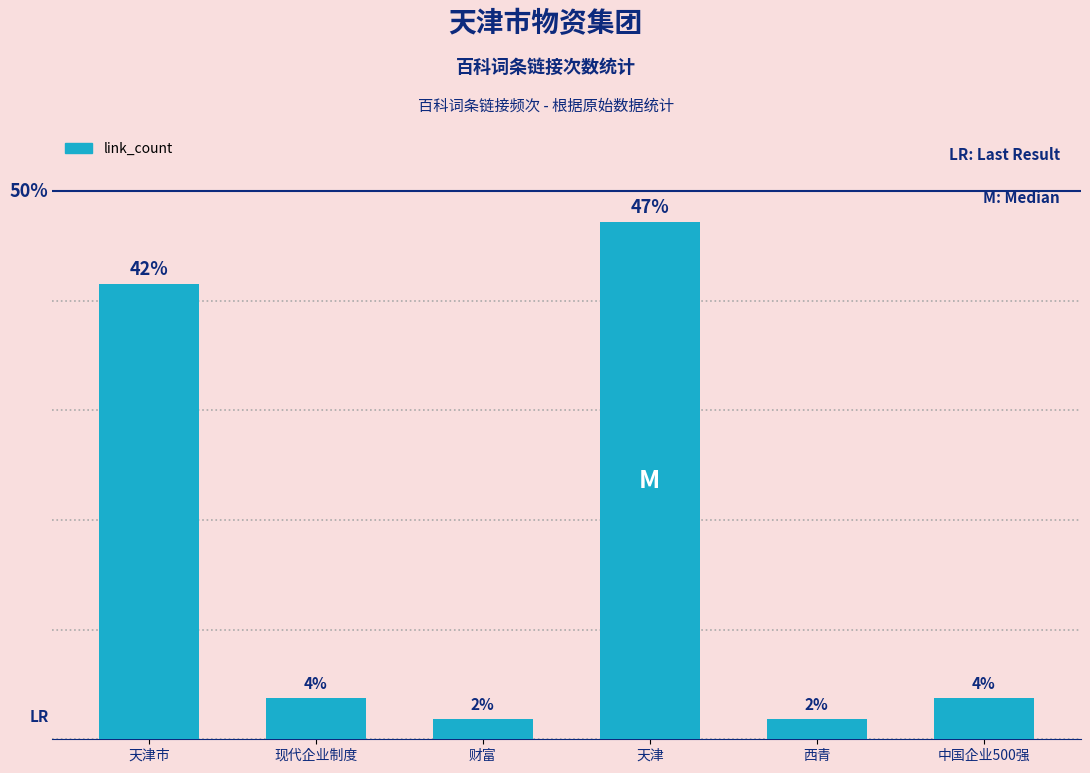

Reading left to right, extract all data points from this chart.

41.5	3.8	1.9	47.2	1.9	3.8